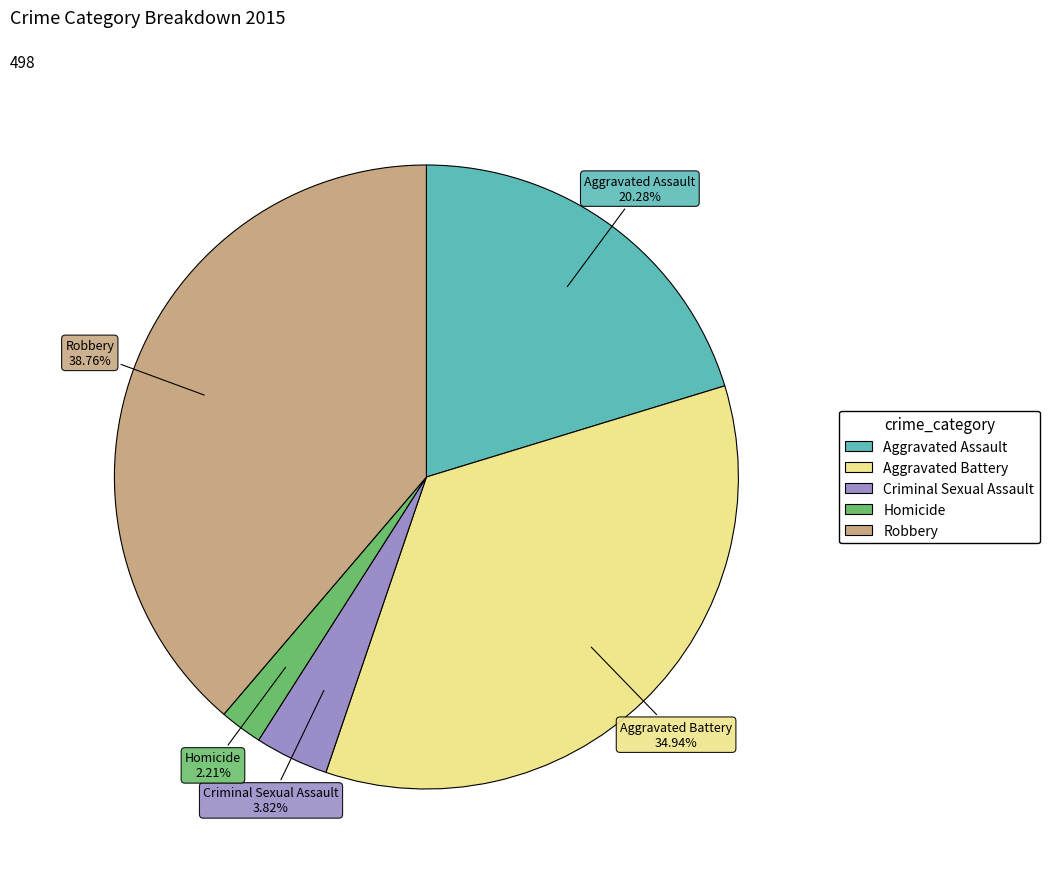

Do Aggravated Battery and Robbery together represent more than half of the pie?

Yes